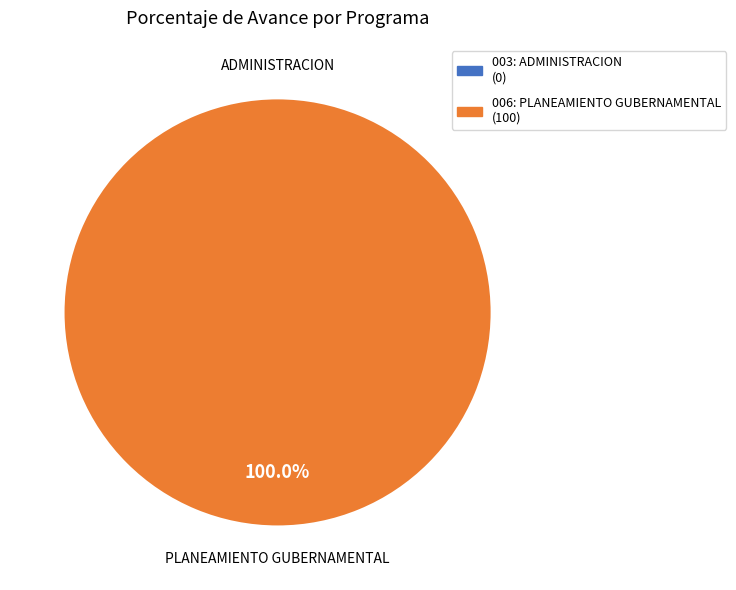

The 006: PLANEAMIENTO GUBERNAMENTAL slice represents 100% of the pie. True or false?

True